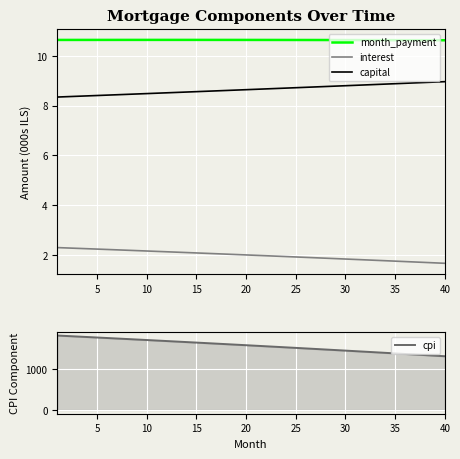

Does the chart display data point markers on the line(s)?

No